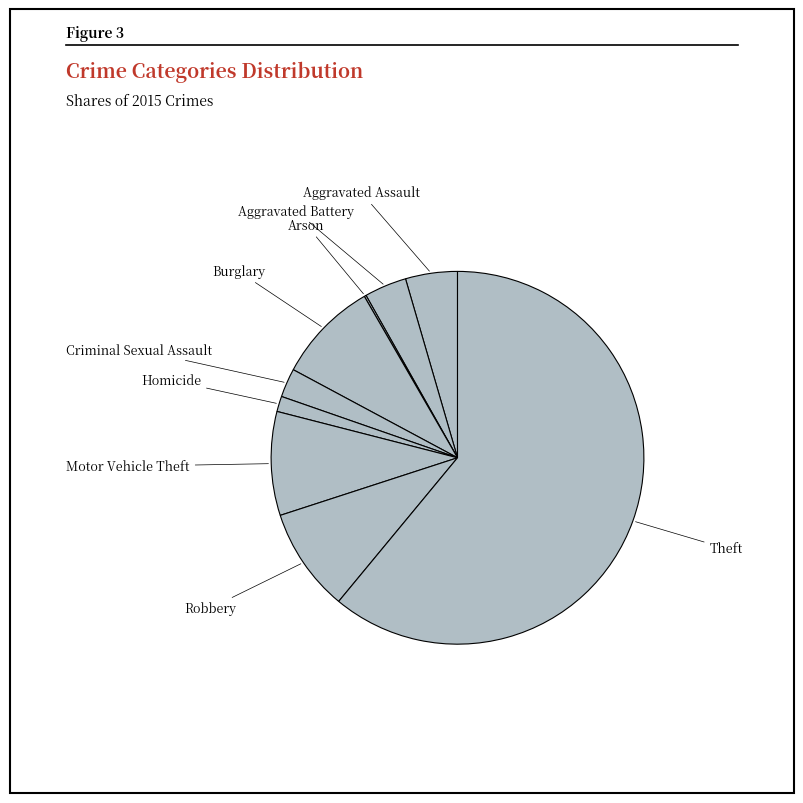

How many segments does this pie chart have?

9